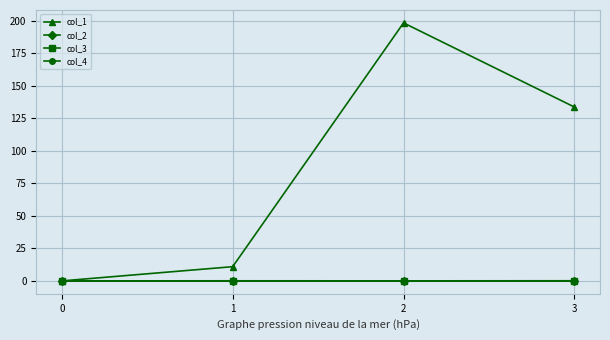

List the labels in order of col_1 value, largest first.

2, 3, 1, 0